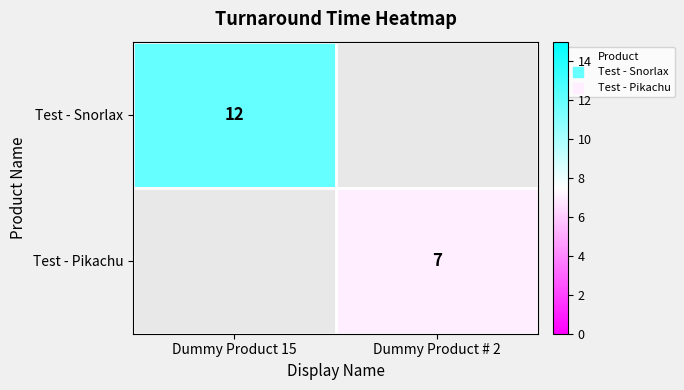

The value of Test - Pikachu at Dummy Product # 2 is 3. True or false?

False